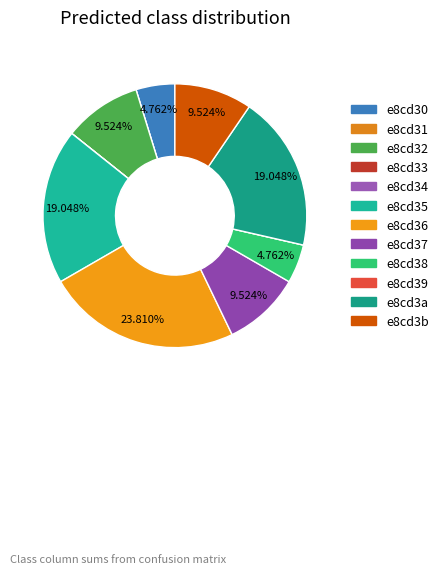

To the nearest percent, what is the average slice percentage?

8%